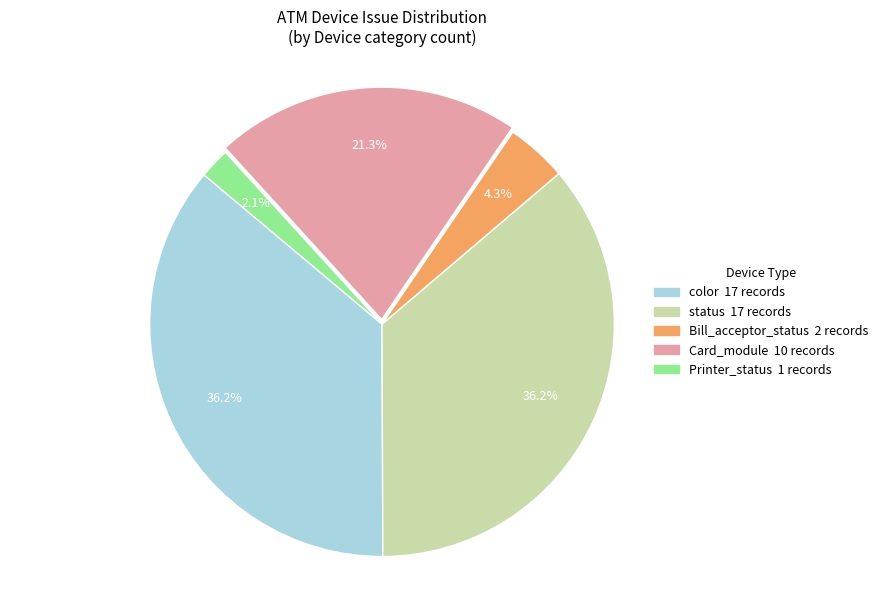

Between Bill_acceptor_status and status, which is larger?

status